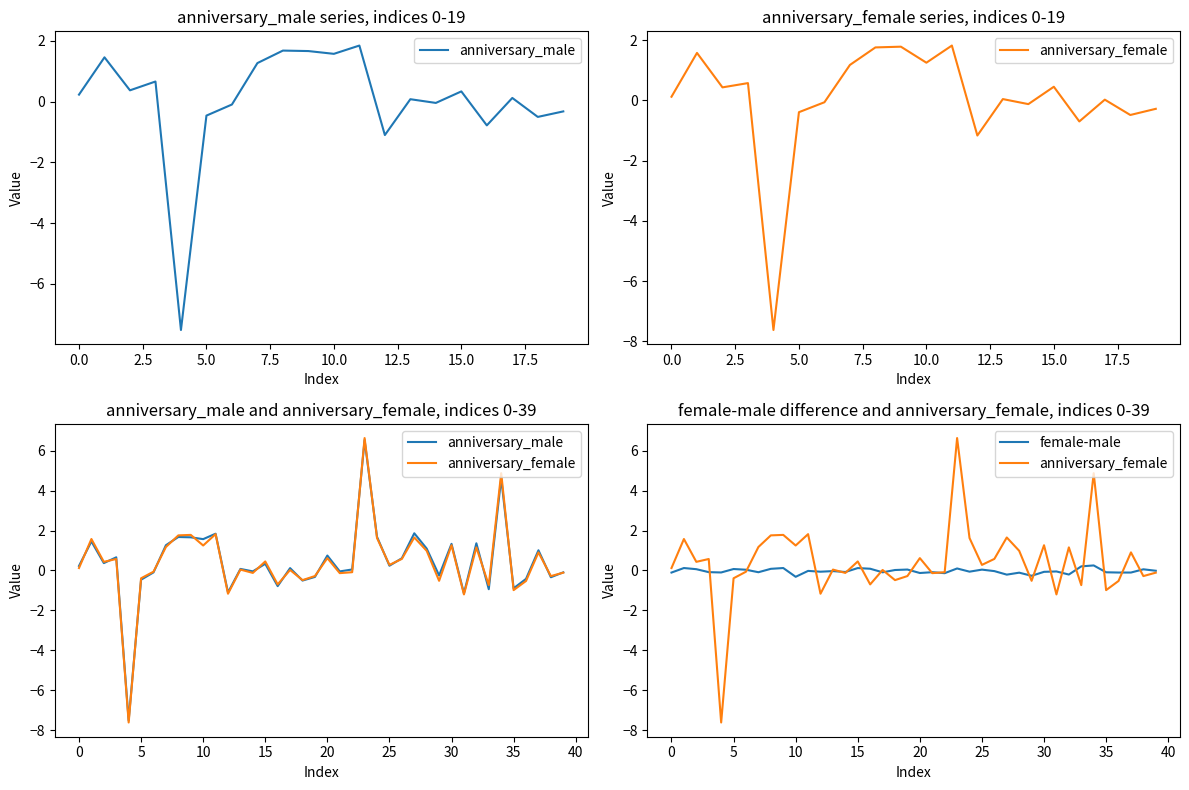

The anniversary_male series shows 1.7 at 37. True or false?

False